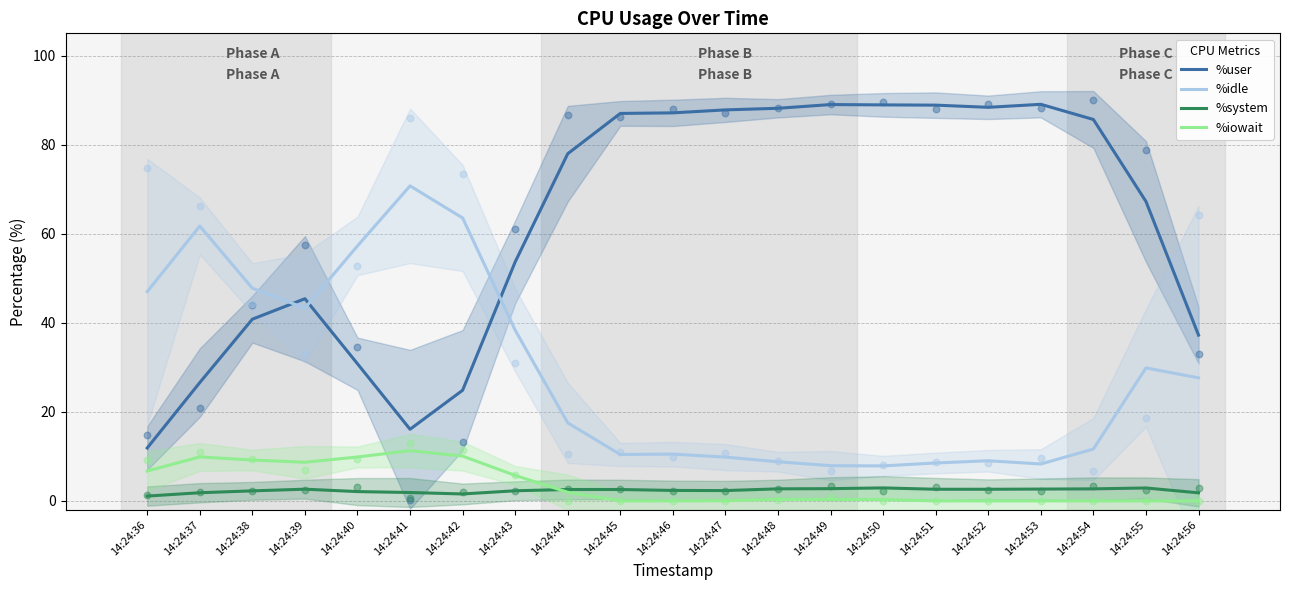

At which category is the sum across all series the highest?

14:24:52